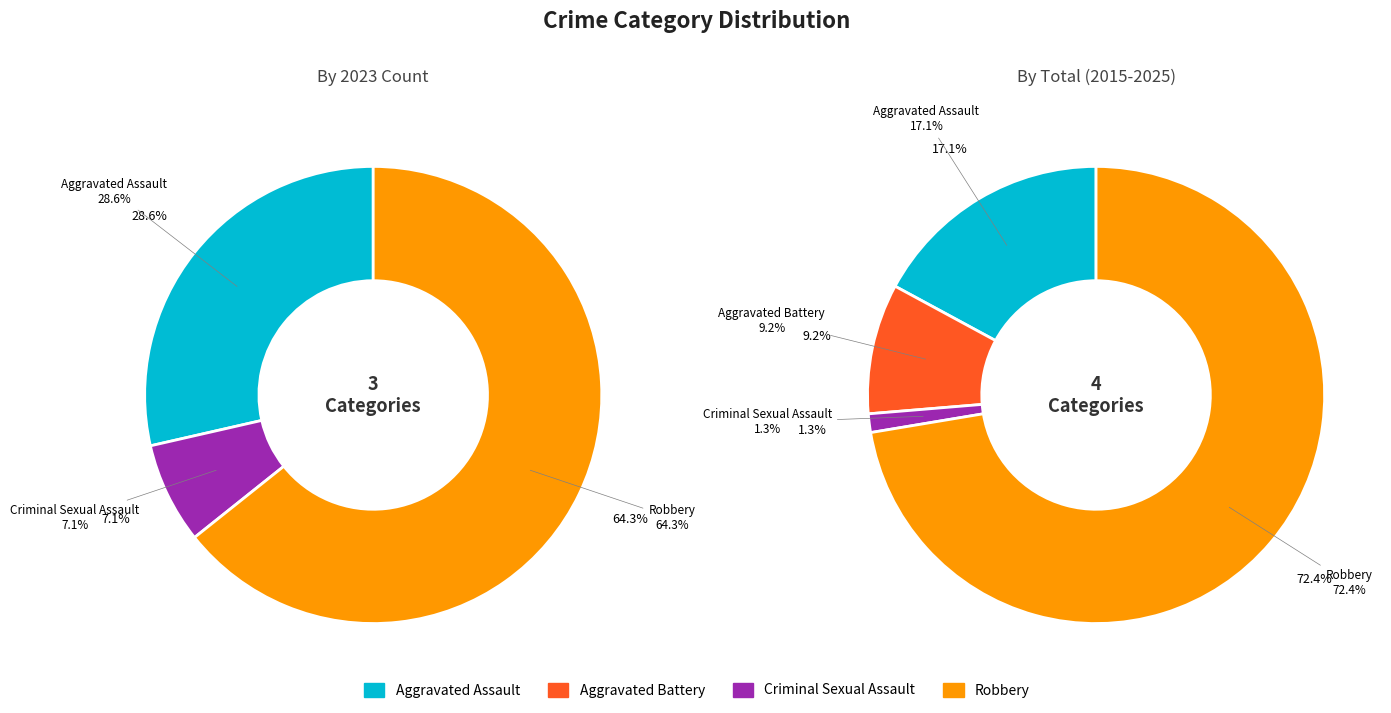

True or false: 3 accounts for 85% of the total.

False